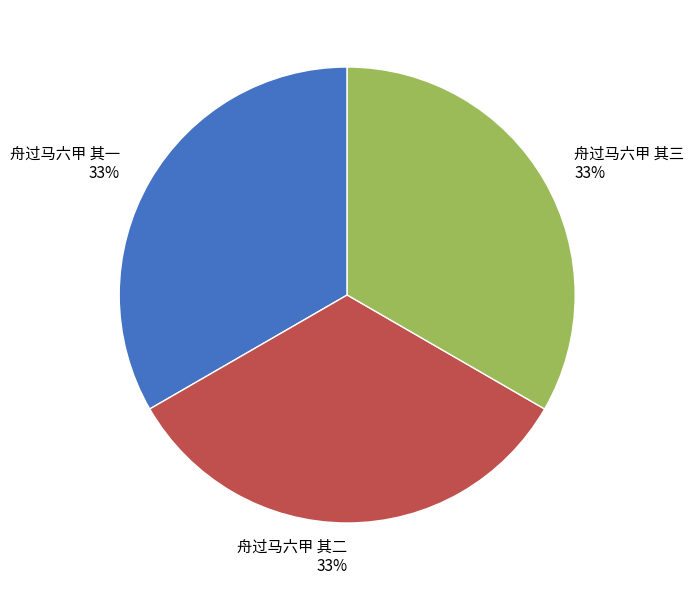

Does any single category account for the majority?

No